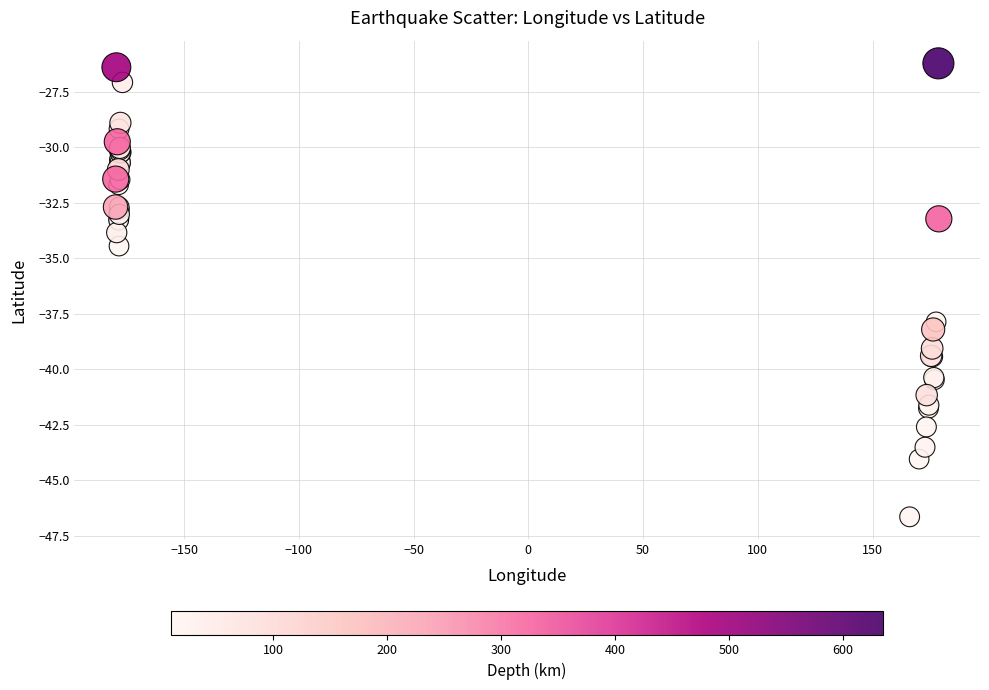

What Y value in the scatter plot is closest to -36?

-34.5